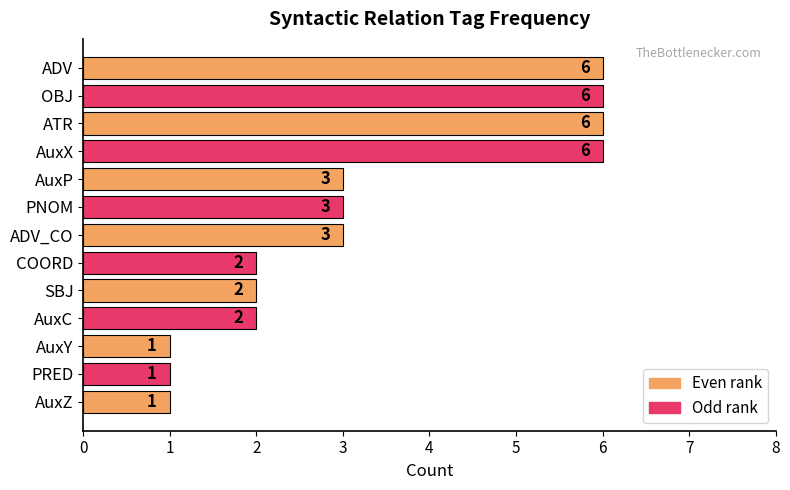

What is the change in value from ATR to COORD?

-4